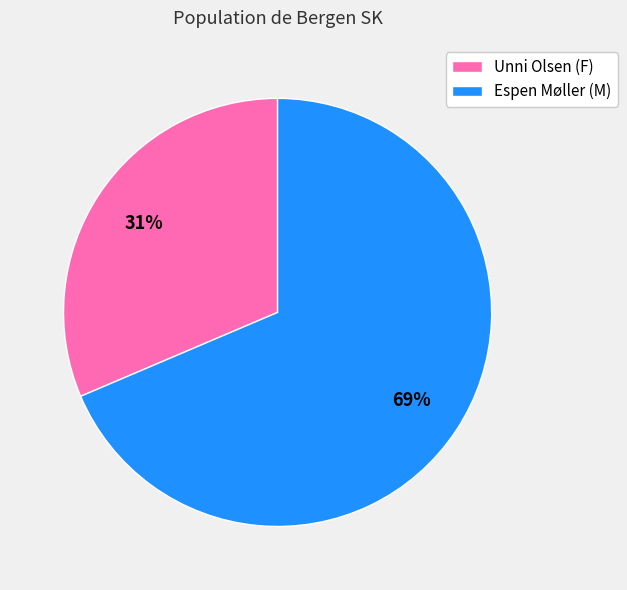

To the nearest percent, what is the average slice percentage?

50%